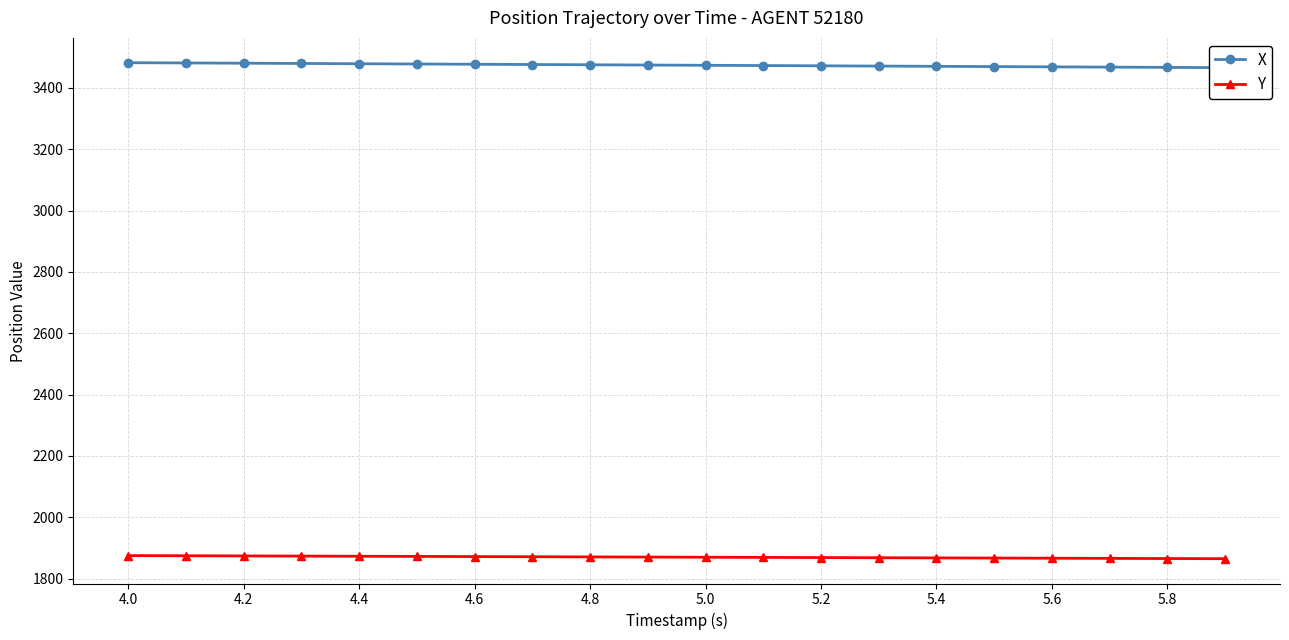

How many values in the Y series are below 1869?

9